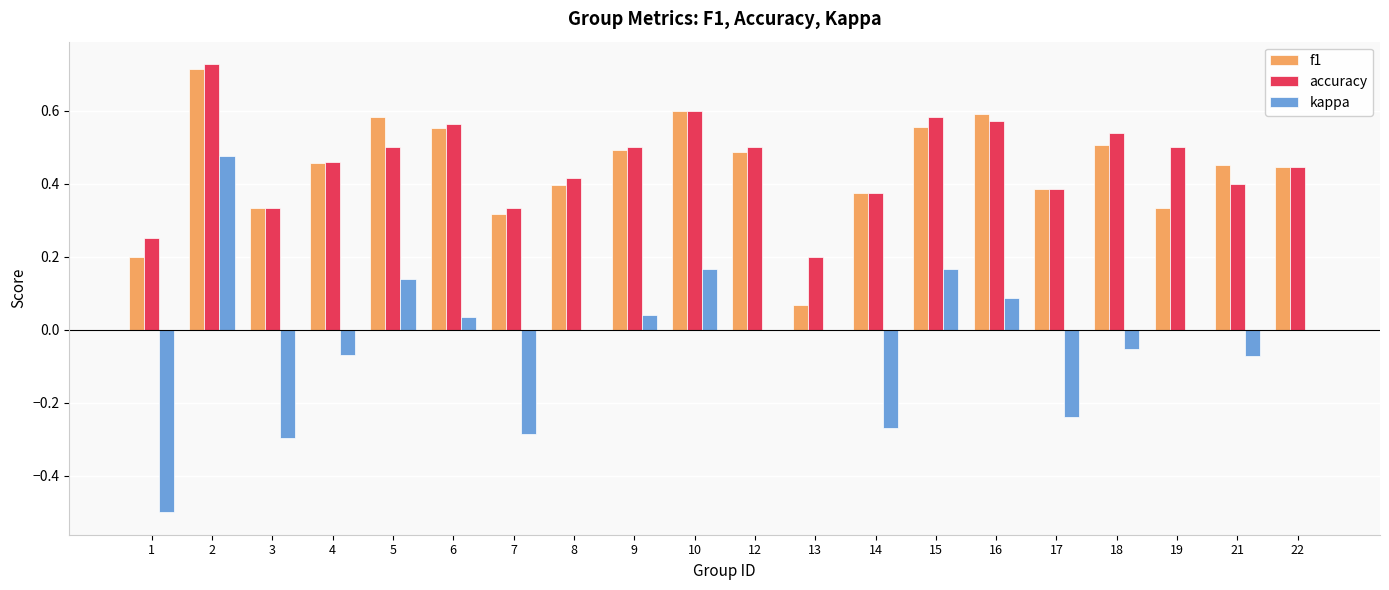

True or false: accuracy has a value of 0.2 at 16.

False